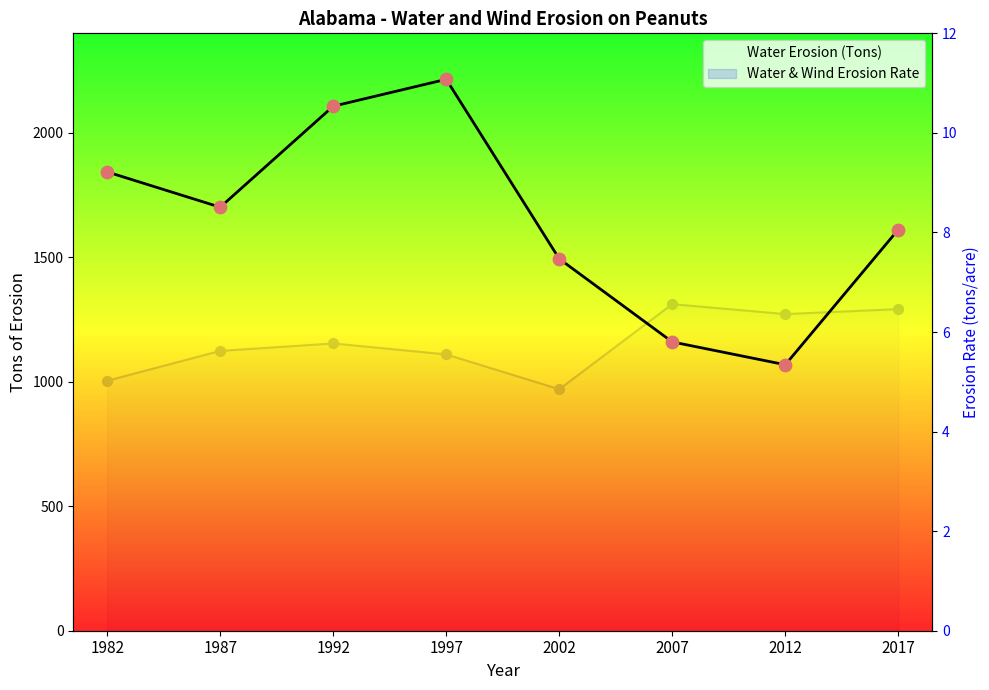

Which series has the largest total across all categories?

Water Erosion (Tons)